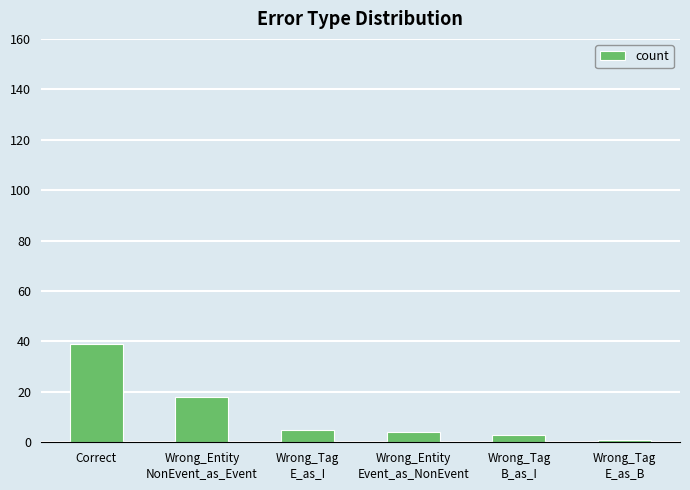

What is the sum of all values?

70